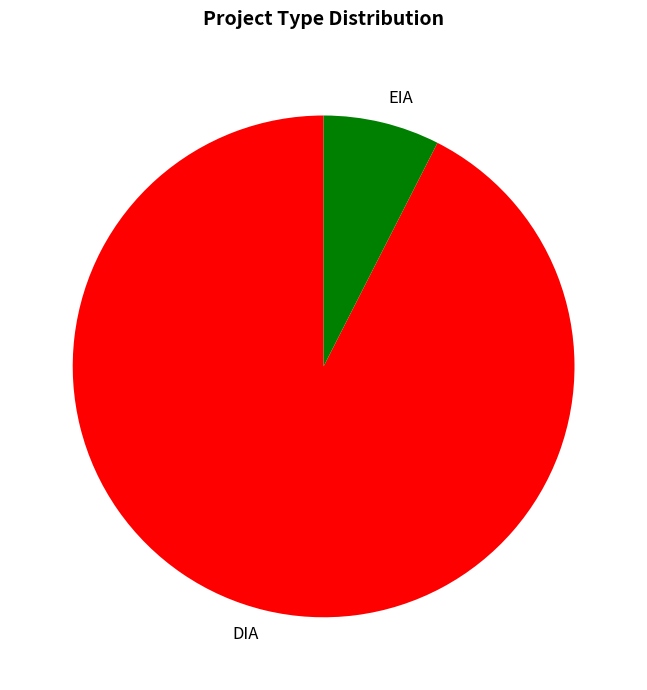

Rank the categories by value from lowest to highest.

EIA, DIA